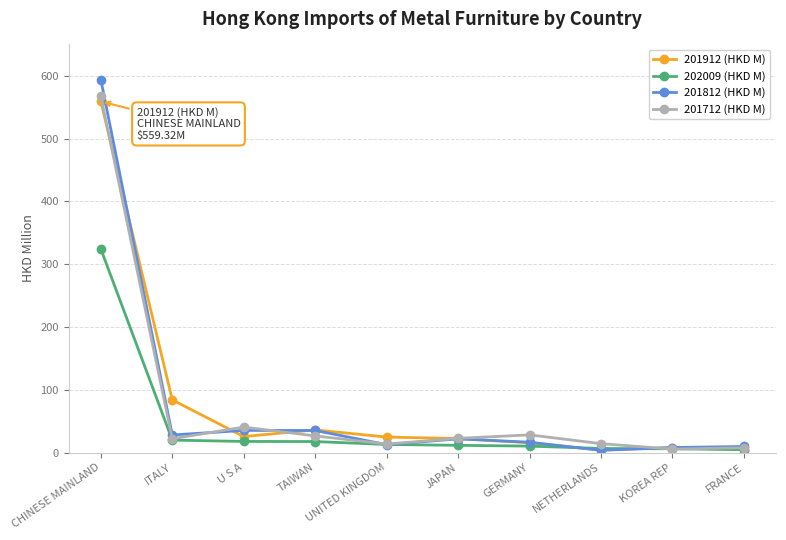

Is it true that 201712 (HKD M) equals 28.1 at GERMANY?

True